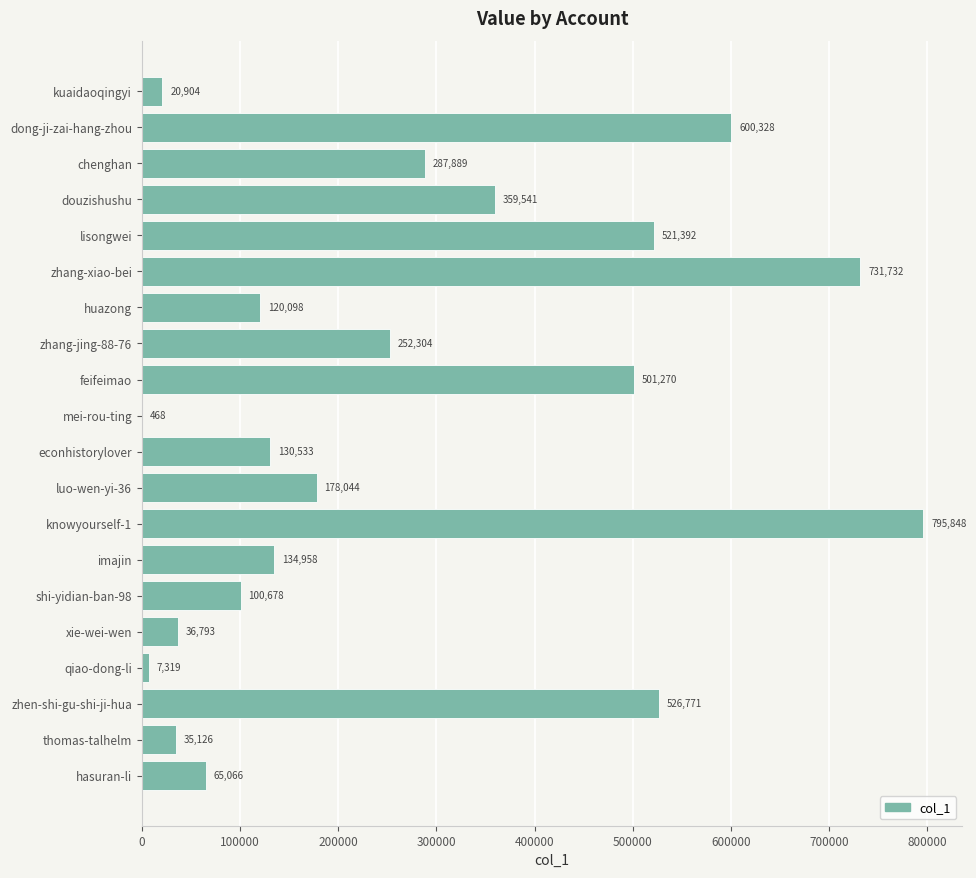

Where is the data nearest to the value 398158?

douzishushu